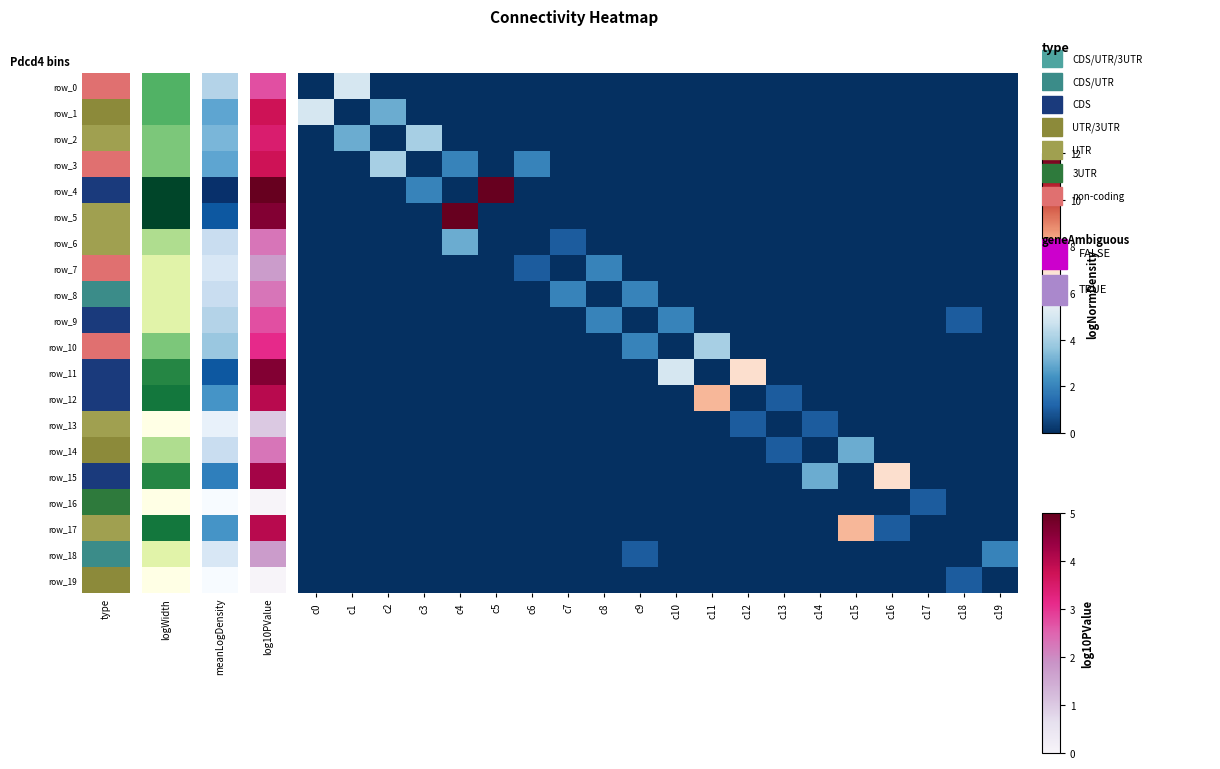

Which has a higher value, c14 or c6?

c14